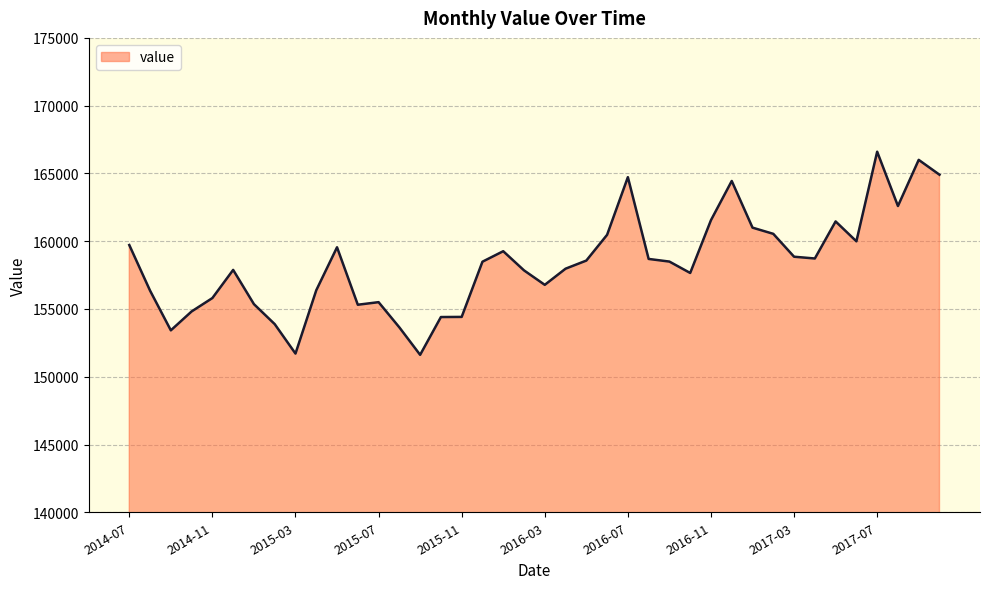

Does the chart display data point markers on the line(s)?

No